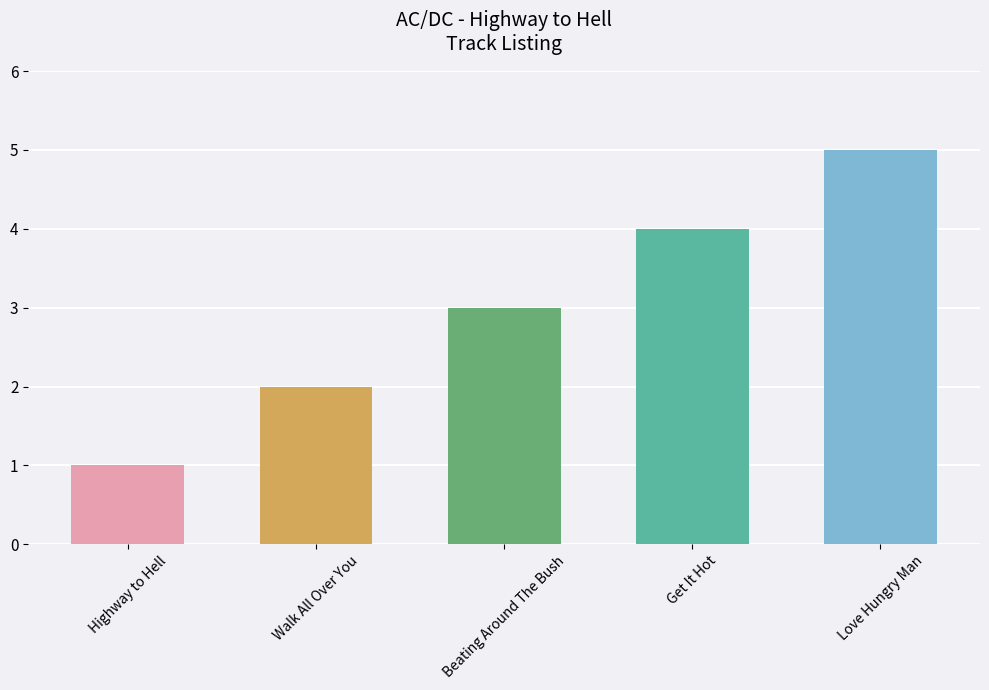

What is the value of the 2nd bar from the left?

2